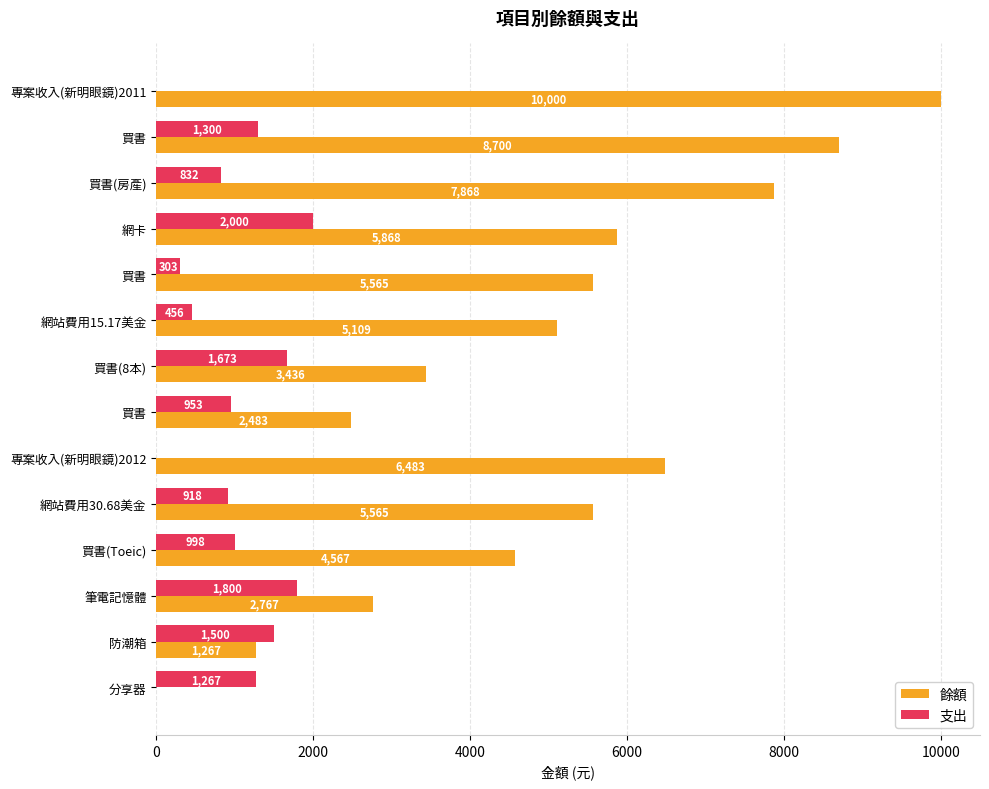

How many distinct data groups are displayed?

2